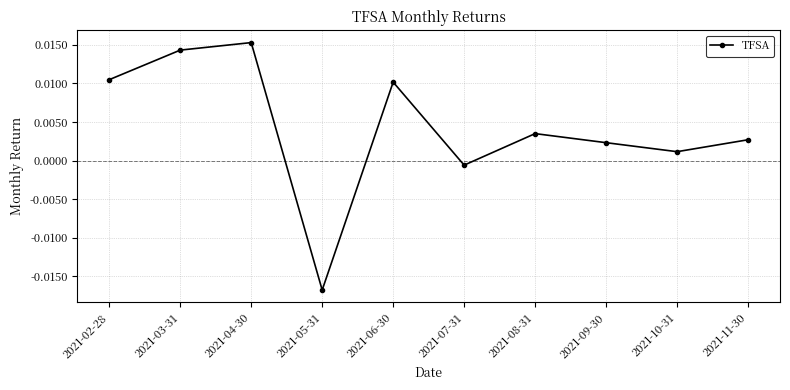

True or false: the data has more than 0 interior local peaks.

True